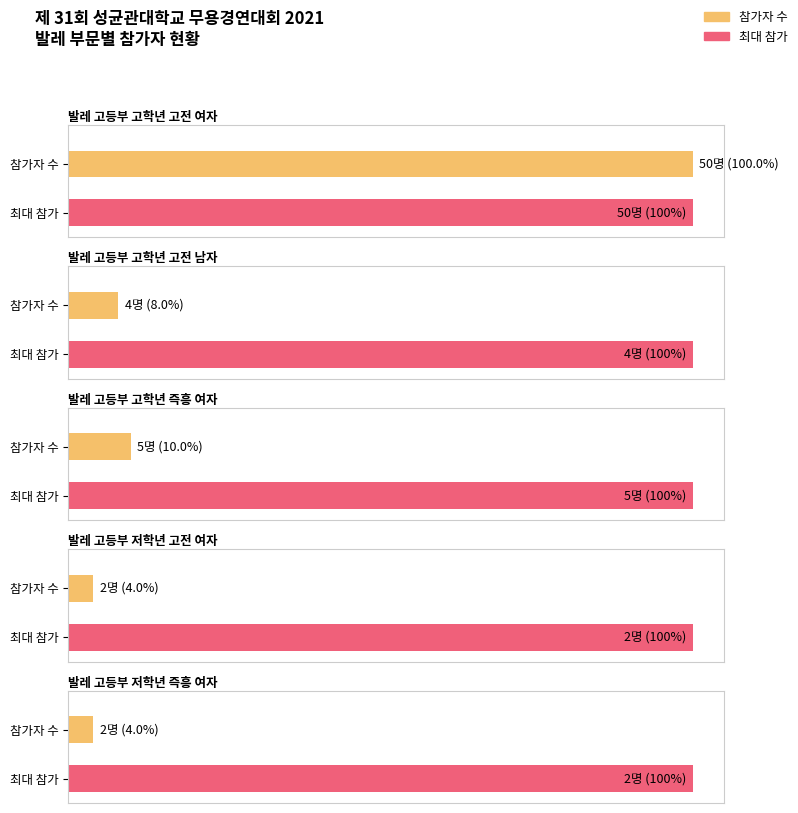

What is the lowest value of the 고등부 고학년 고전 남자 series?

4